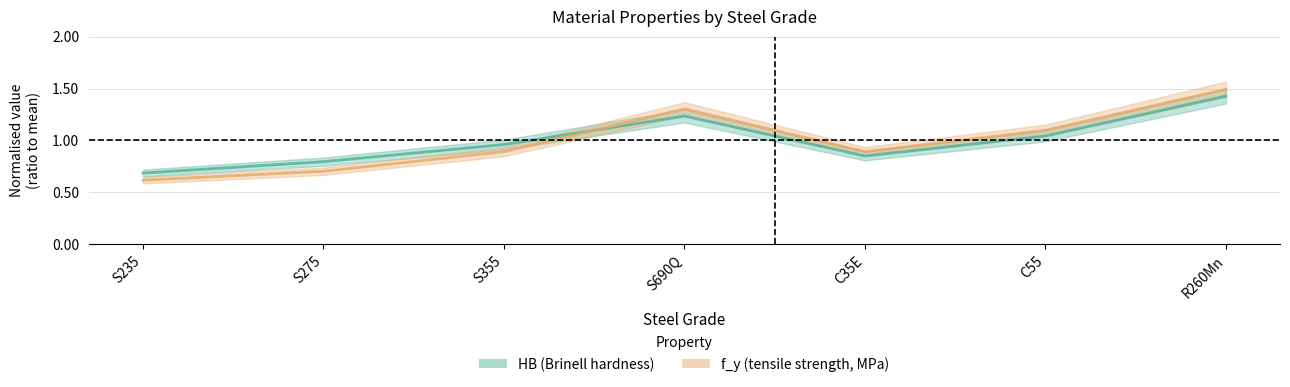

At which label is HB closest to 1?

S355